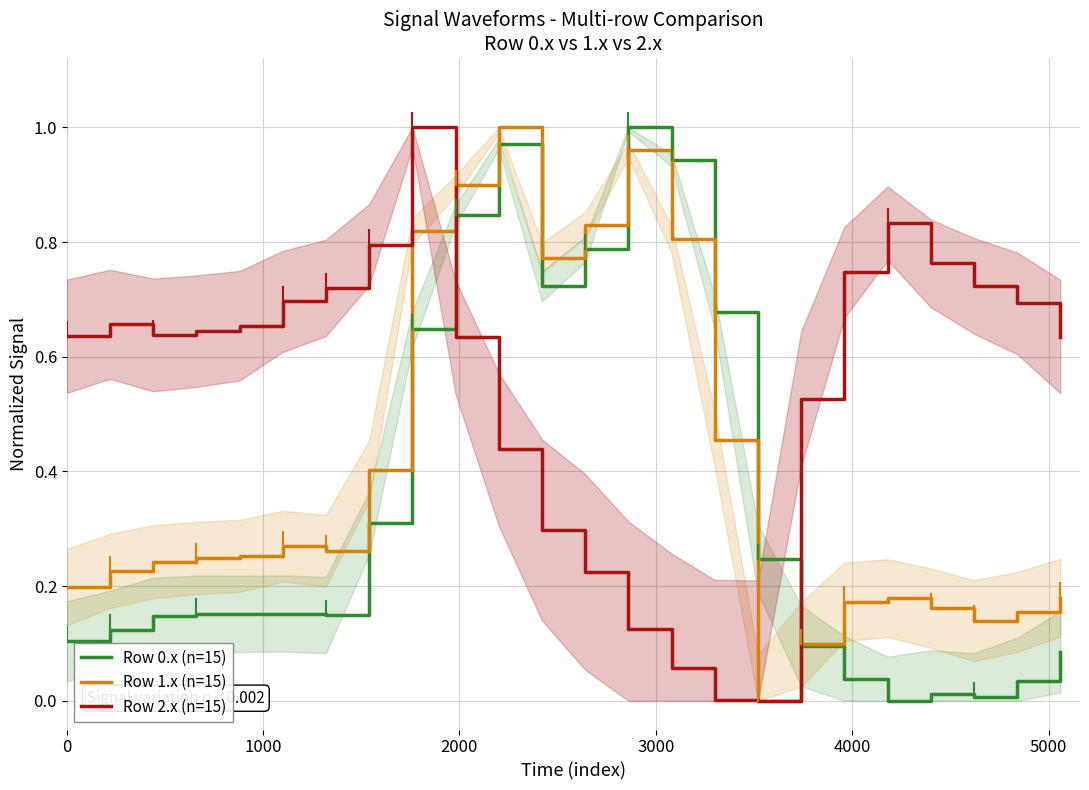

Which series has the largest total across all categories?

Row 2.x (n=15)